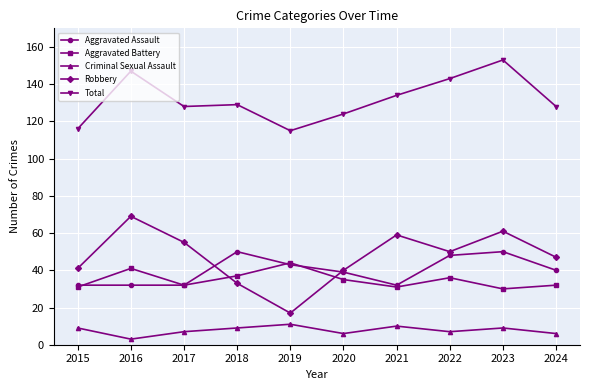

At which category is the sum across all series the highest?

2023